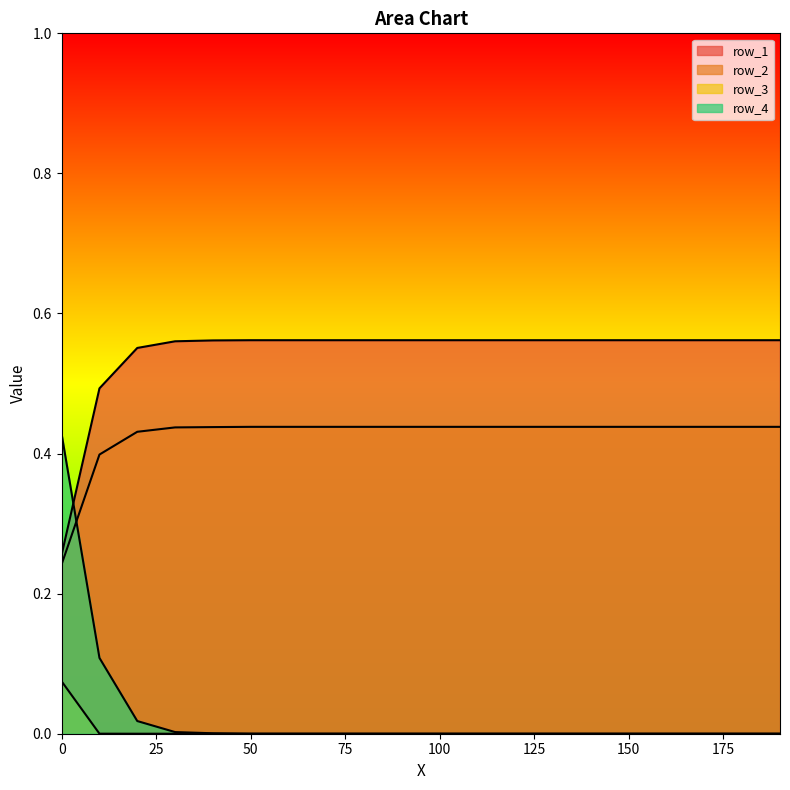

What is the sum of all row_4 values?

0.6